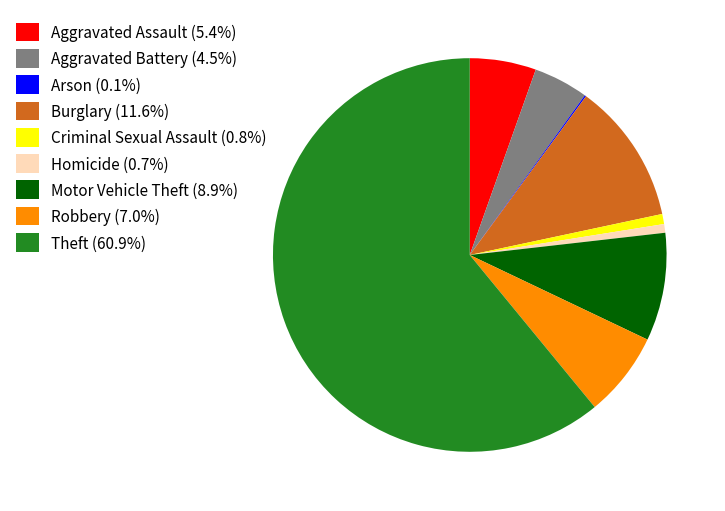

Combined, do Robbery (7.0%) and Homicide (0.7%) account for over 50%?

No